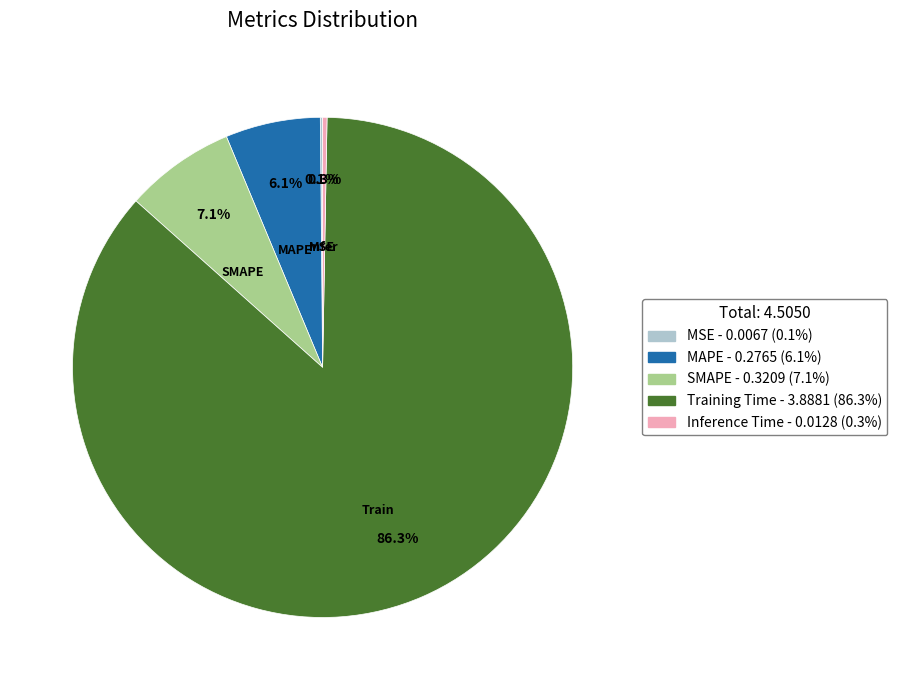

Is it true that SMAPE is 14% of the pie?

False